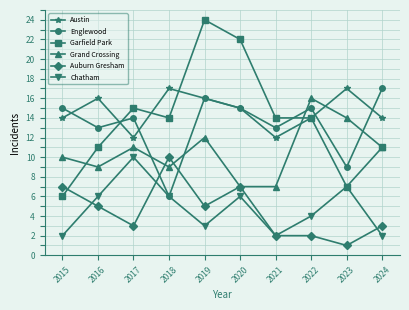

What is the highest value of the Grand Crossing series?

16